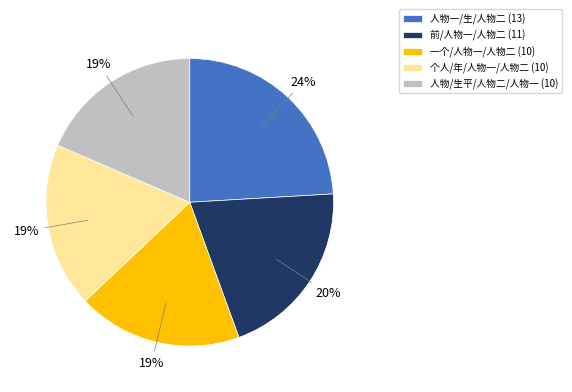

To the nearest percent, what is the average slice percentage?

20%